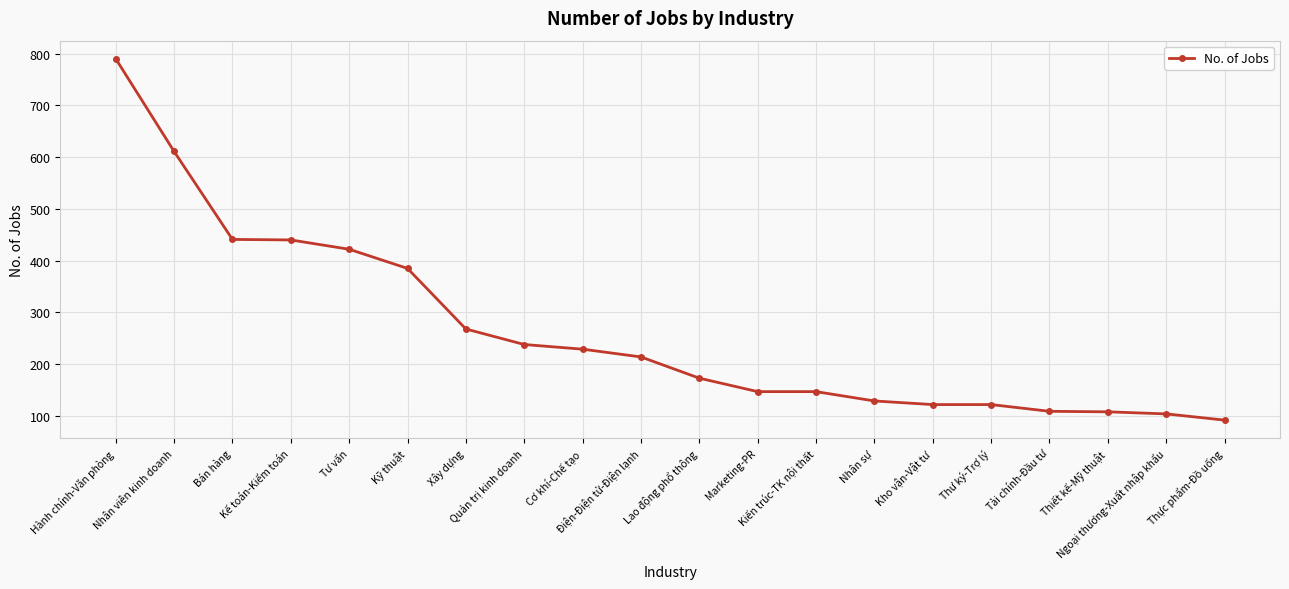

What is the value of the 9th point from the left?

229